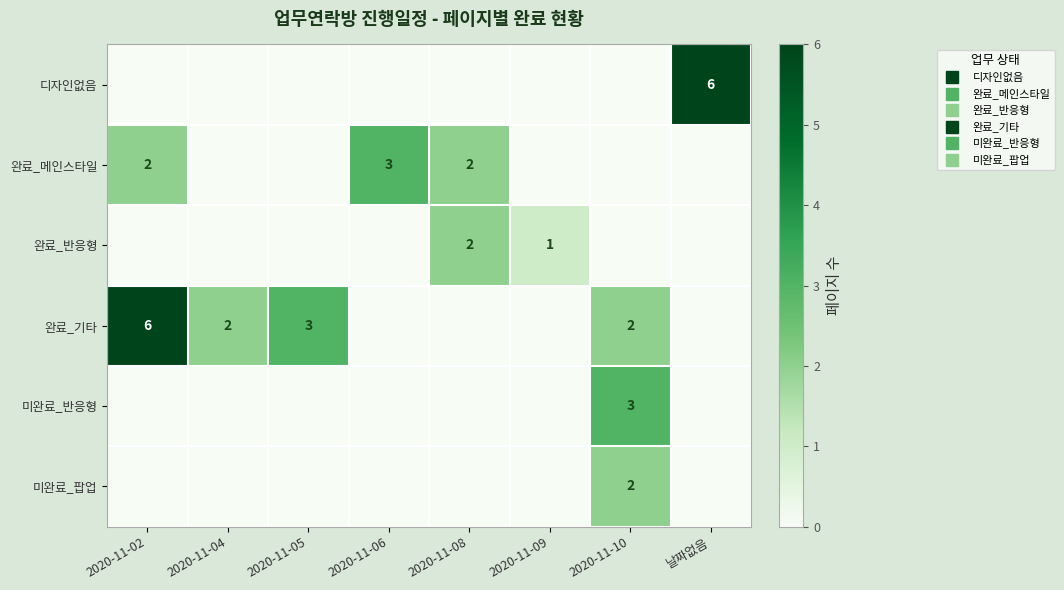

What is the maximum value for 디자인없음?

6